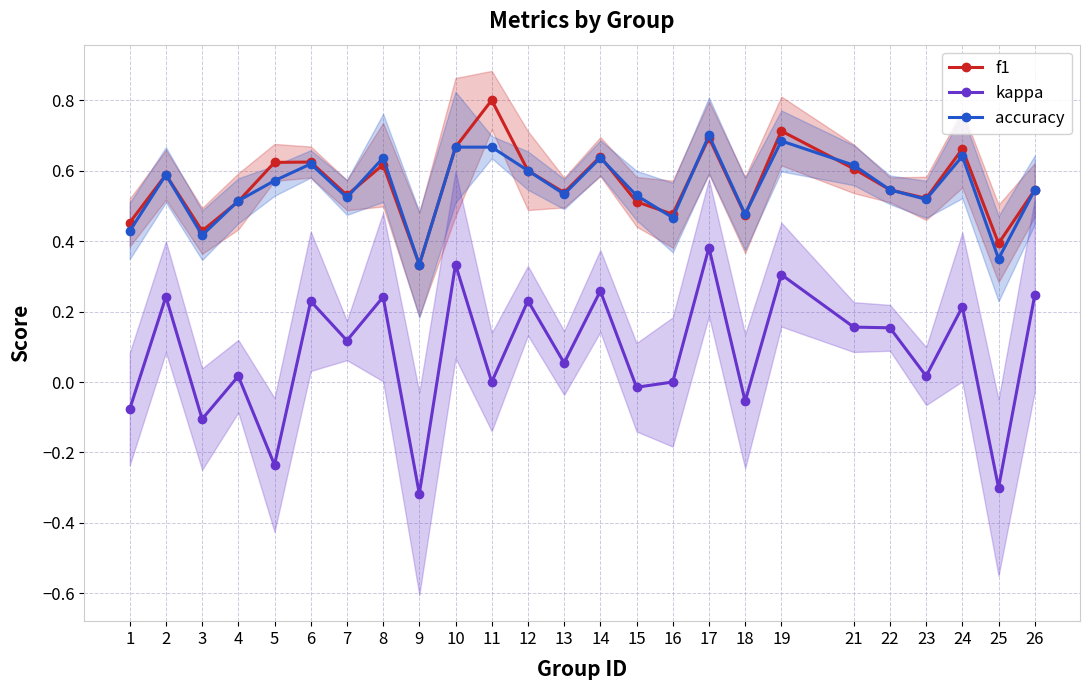

The f1 series shows 0.6 at 8. True or false?

True